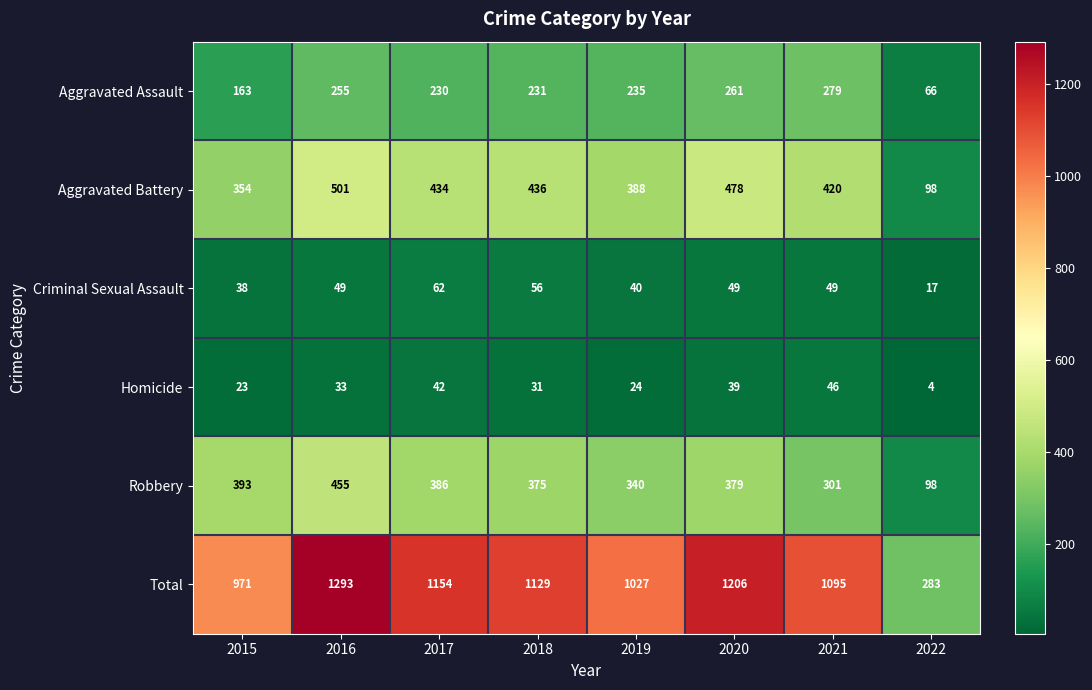

True or false: Aggravated Assault has a value of 261 at 2020.

True